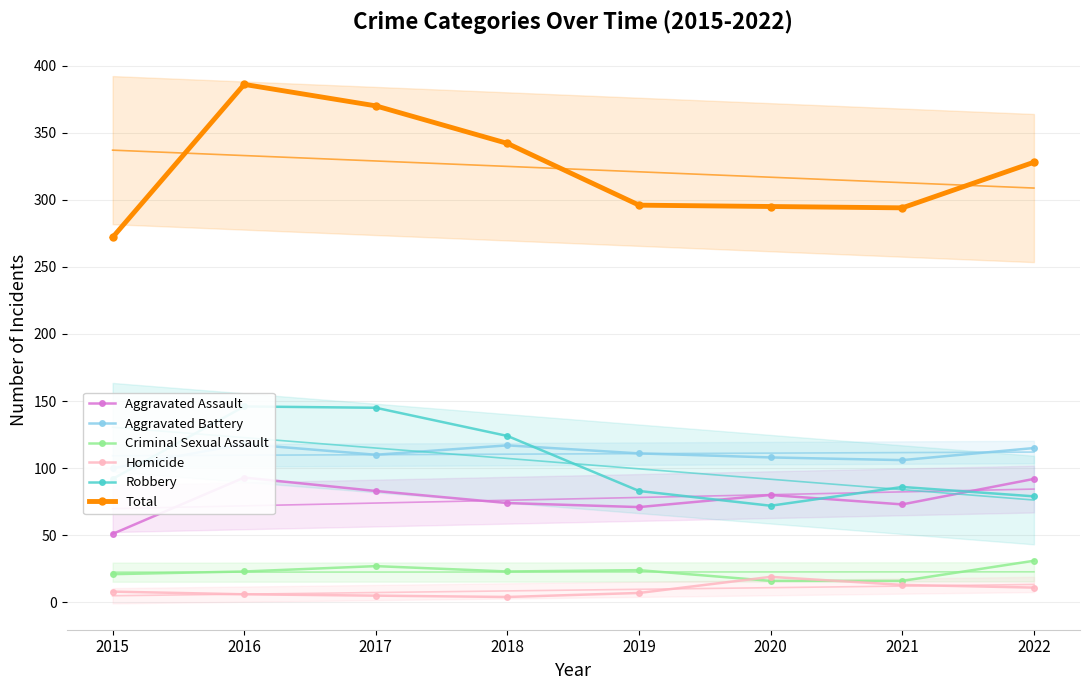

At how many categories does at least one series exceed 8?

8